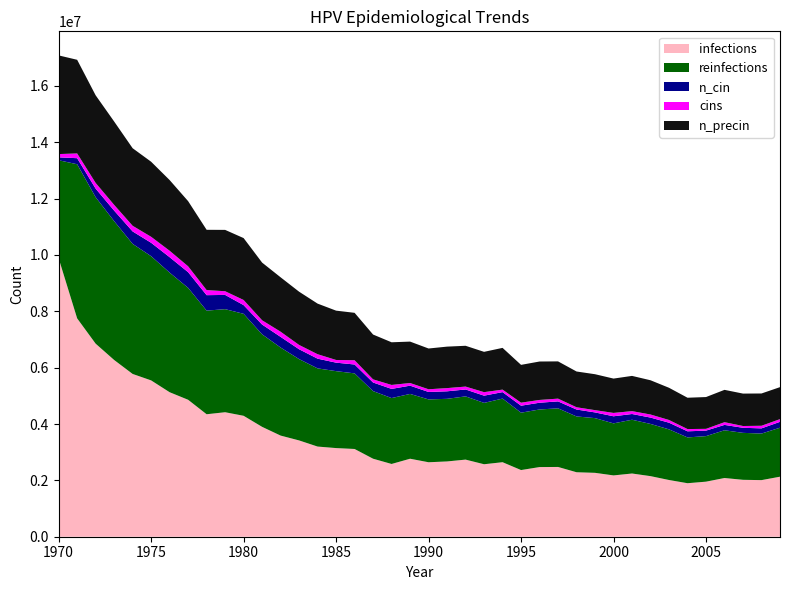

Reading left to right, what are all the values shown in this chart?

infections: 9881371.9	7749828.4	6851824.8	6272691.8	5776887.8	5548011.5	5128591.4	4860273.8	4346692.2	4418355.1	4291695.7	3899496.2	3589514.2	3417579.6	3199814.4	3145928.8	3113986.2	2768450.9	2582350.2	2767895.0	2642902.2	2671789.6	2736785.9	2572350.8	2644569.2	2365973.8	2472078.9	2475967.6	2288200.7	2267368.6	2175985.1	2243481.1	2150153.1	2012938.8	1899056.5	1954053.2	2083768.0	2019605.2	2008772.3	2130154.3
reinfections: 3480353.5	5469127.5	5196921.1	4927492.0	4616399.2	4408077.9	4244198.7	3971991.9	3677564.4	3658121.2	3619234.7	3283142.9	3124819.0	2885944.0	2774839.6	2730397.4	2683177.9	2399860.9	2338753.4	2299866.9	2230426.3	2222093.3	2244314.2	2177651.6	2258202.2	2035992.9	2044325.9	2080434.7	1980440.7	1941554.1	1847115.2	1908222.7	1852670.2	1797117.9	1624905.7	1616572.8	1694346.2	1666570.0	1652681.8	1738788.0
n_cin: 102216.3	215265.3	305537.9	373867.2	441085.6	476083.5	548023.8	556634.4	548579.3	504970.7	308593.2	346924.3	378311.4	349424.2	344702.2	301093.7	314981.8	304426.8	324981.2	293316.3	263873.6	266929.0	244985.8	256096.2	229153.4	248041.2	239152.8	246652.4	245541.3	202488.3	251374.3	203599.3	225542.5	236375.2	217209.7	194710.9	190544.5	179711.8	184156.0	208043.5
cins: 116104.4	168323.6	201655.0	203321.5	200821.7	211932.2	228320.1	208321.3	180545.1	131103.5	181656.1	151935.6	183322.7	153046.7	157768.6	95272.3	151102.3	111382.4	140547.4	93883.4	95827.8	113604.5	102494.1	124715.0	88606.0	107493.8	98605.4	98049.9	80550.9	80550.9	119159.8	102216.3	108604.8	96383.3	79717.6	63051.9	96105.5	63329.7	92216.9	96383.3
n_precin: 3502019.5	3323696.5	3109820.0	2959273.0	2752340.5	2664012.5	2508743.5	2312088.2	2139042.8	2177096.0	2197372.5	2047103.6	1930721.5	1889612.9	1795729.4	1750732.0	1682958.1	1591019.0	1514079.0	1469914.9	1446860.8	1472137.0	1447971.8	1430750.5	1481581.0	1341866.8	1364087.6	1321590.0	1269093.2	1275204.0	1218818.4	1250205.4	1215762.9	1142989.4	1111880.0	1128545.8	1147711.2	1150489.0	1145767.0	1135212.0